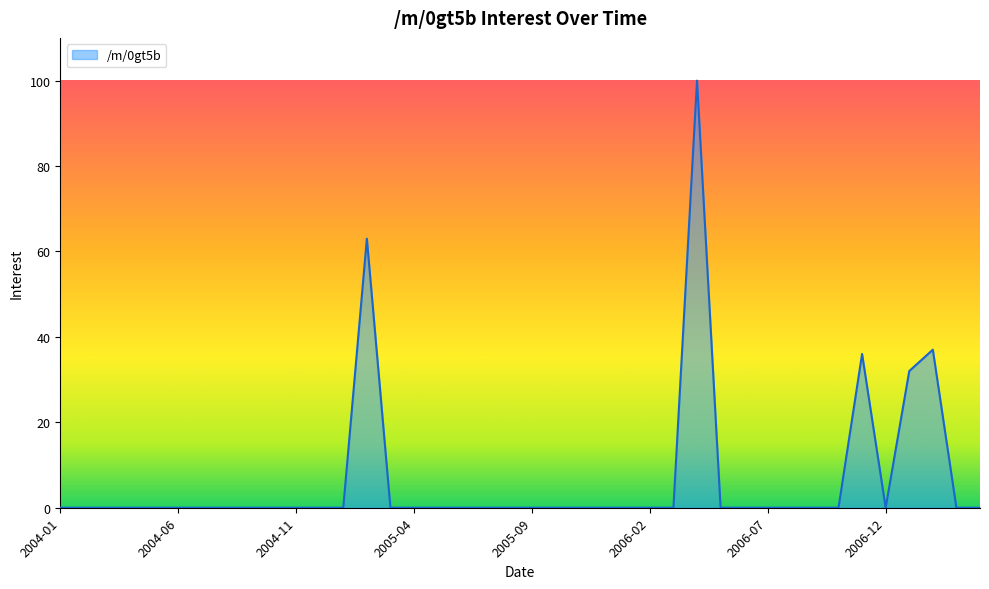

Count the number of categories in the chart.

40